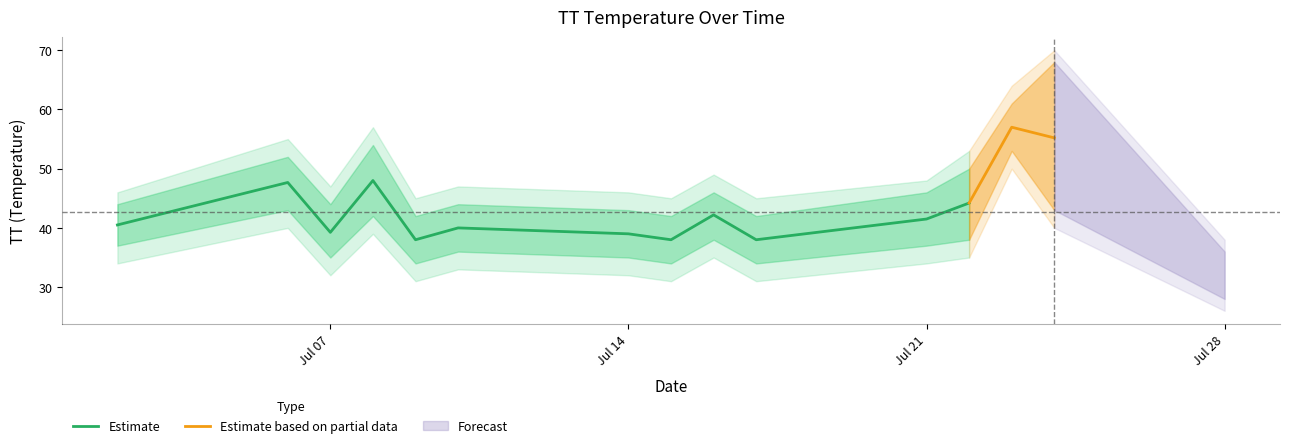

In TT_upper1, how many points are higher than both neighbors (excluding endpoints)?

5